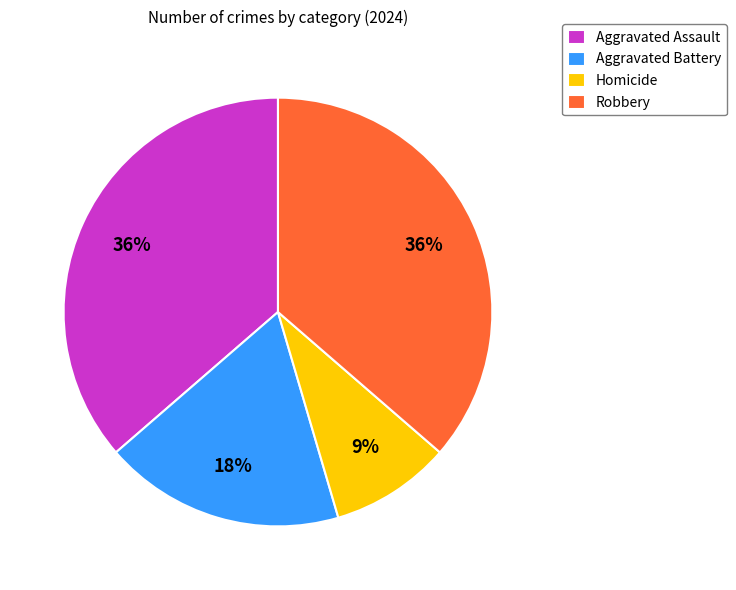

Is it true that Aggravated Battery is 5% of the pie?

False